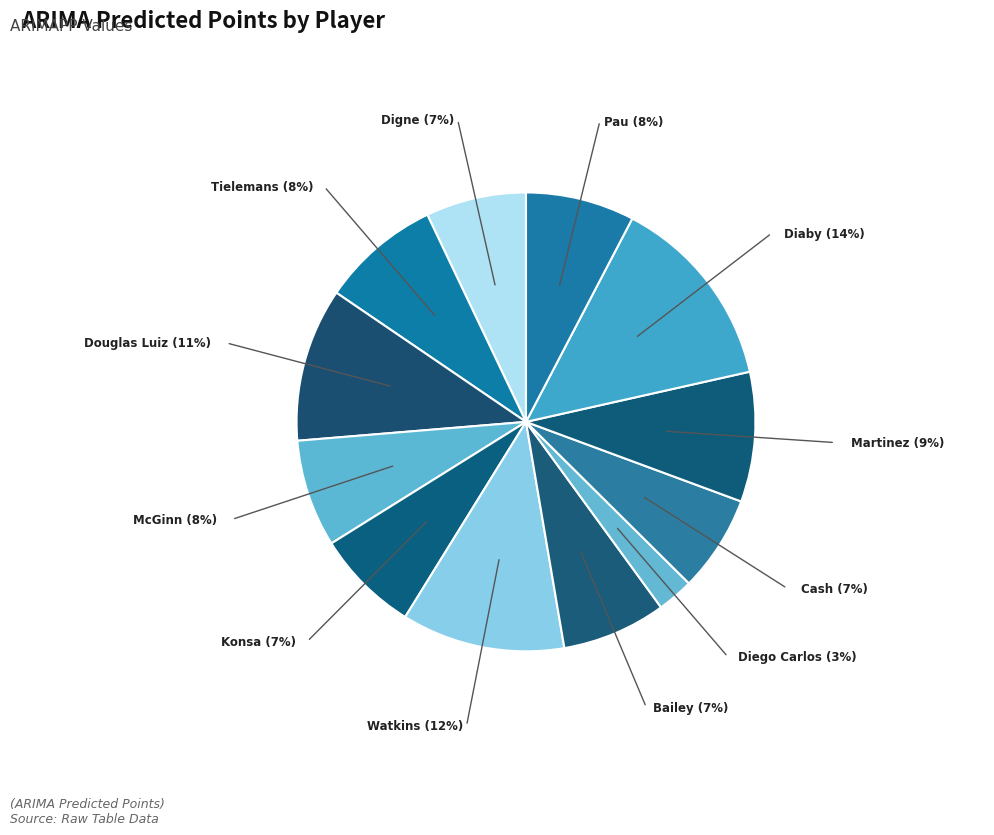

How many slices are in this pie chart?

12